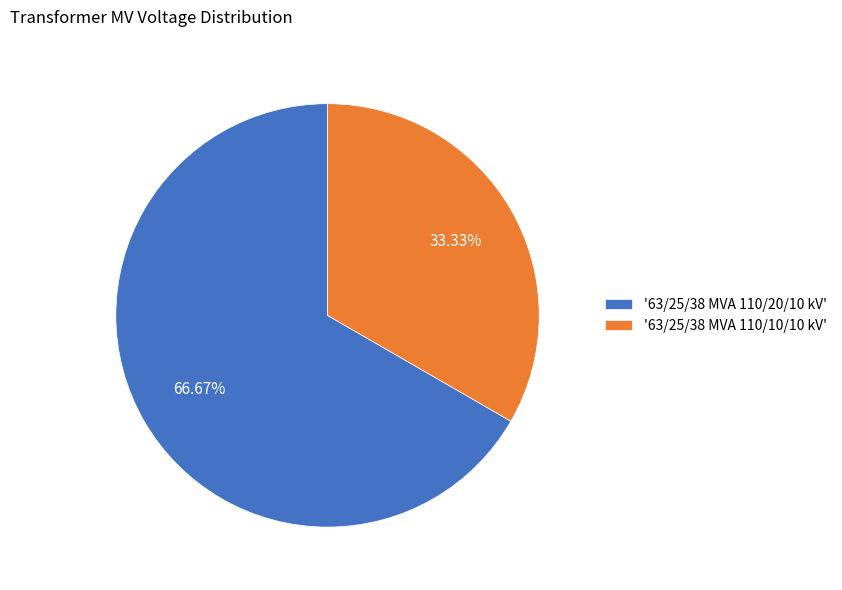

What is the ratio of the value at '63/25/38 MVA 110/20/10 kV' to the value at '63/25/38 MVA 110/10/10 kV'?

2.0